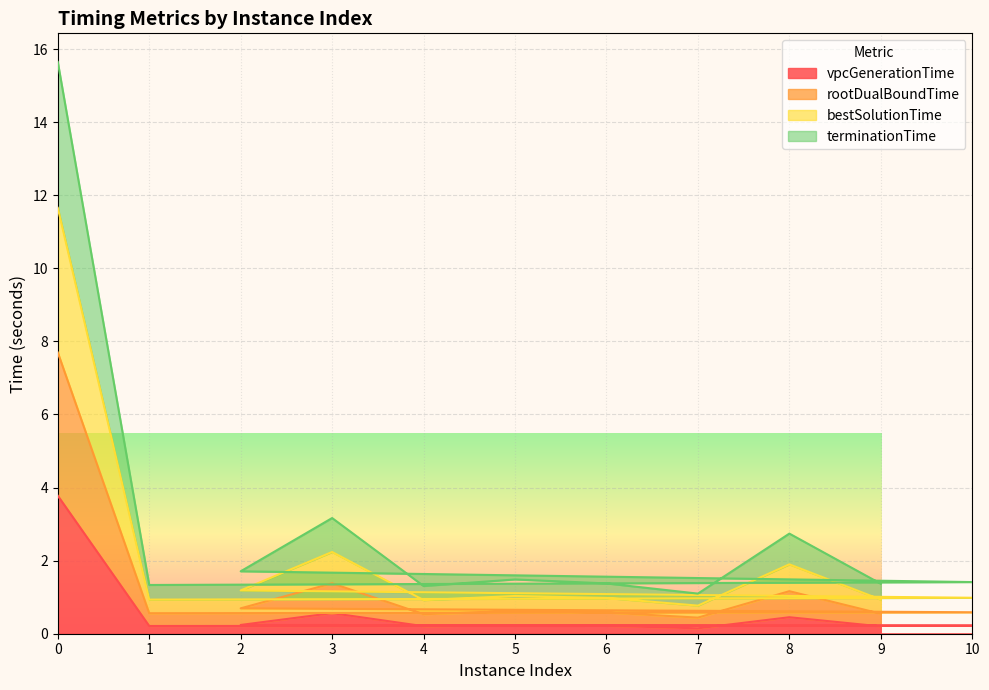

What is the maximum value for vpcGenerationTime?

3.8